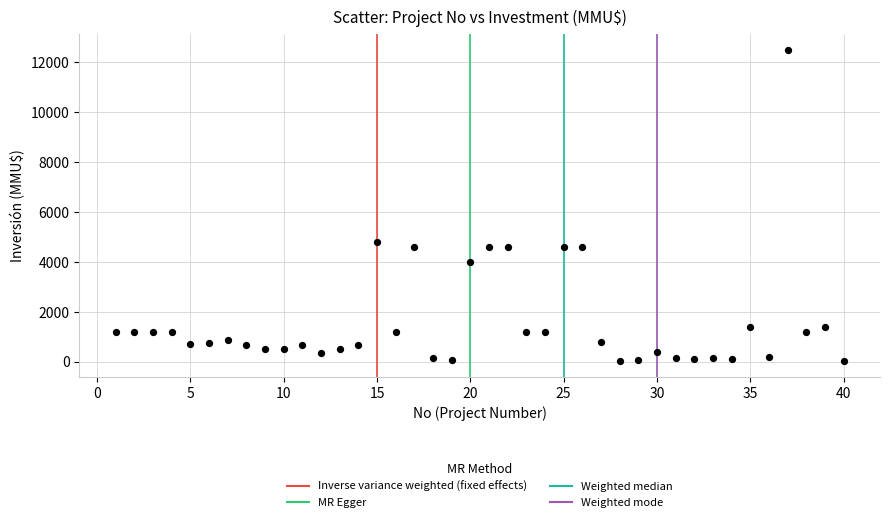

What Y value in the scatter plot is closest to 6256?

4800